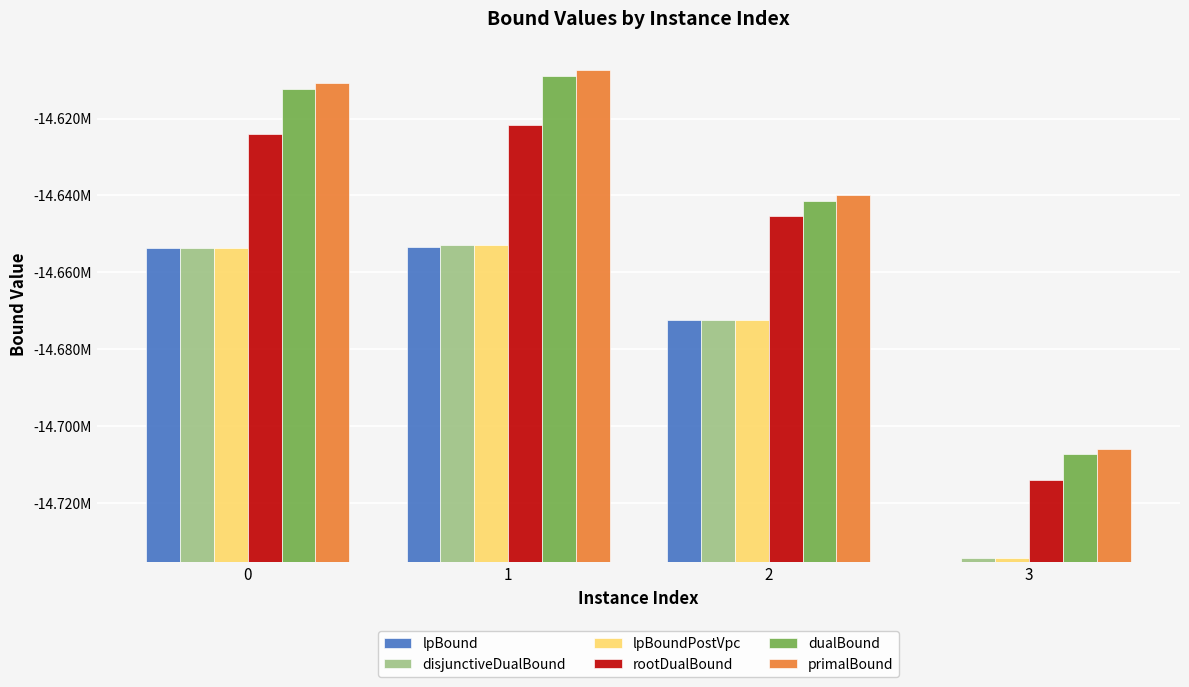

Which category has the lowest value across all series?

3